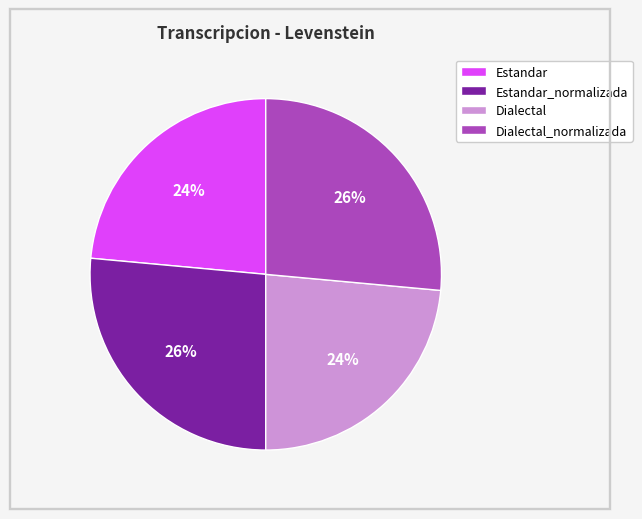

Count the number of slices in the pie.

4